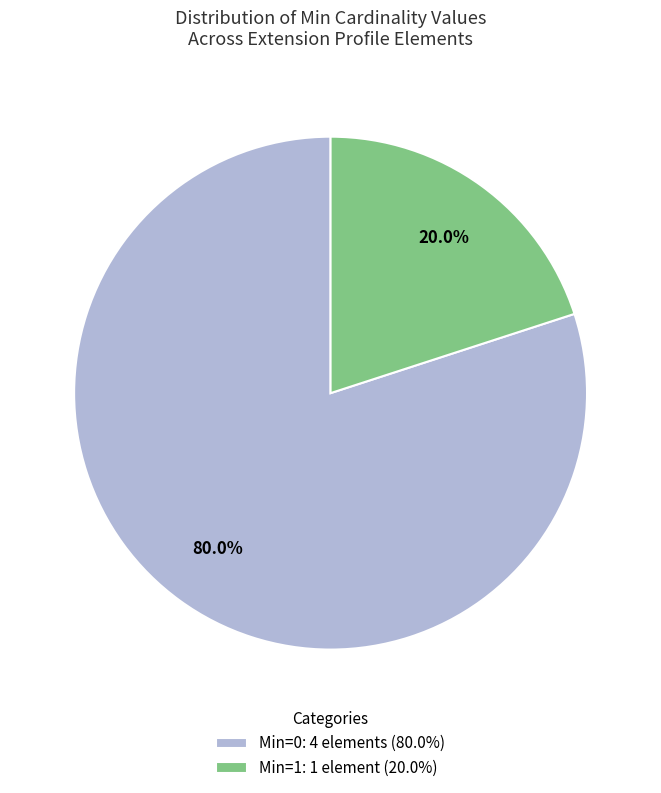

What is the ratio of the value at Min=0: 4 elements (80.0%) to the value at Min=1: 1 element (20.0%)?

4.0